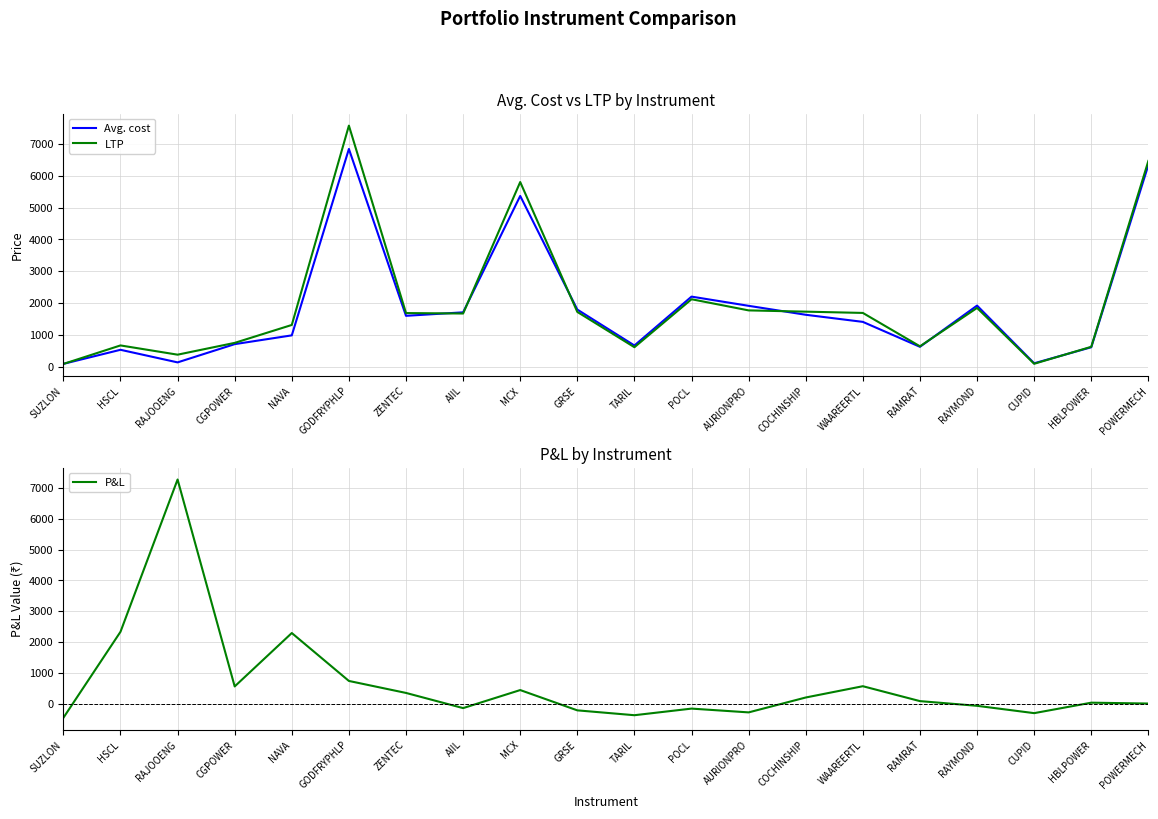

Where does the LTP series first go above 1681?

GODFRYPHLP